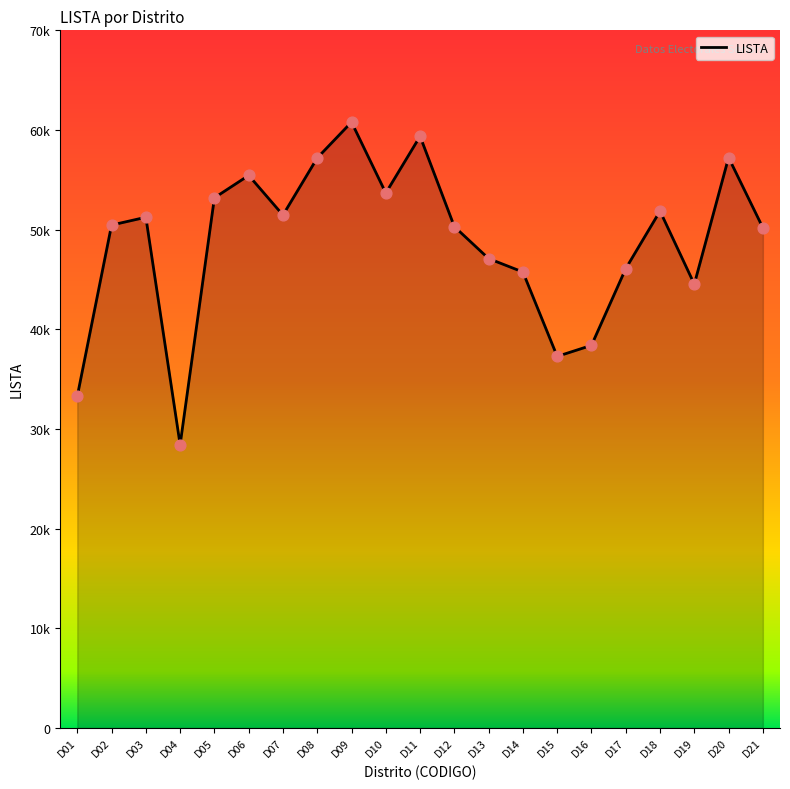

Which has a higher value, D07 or D18?

D18